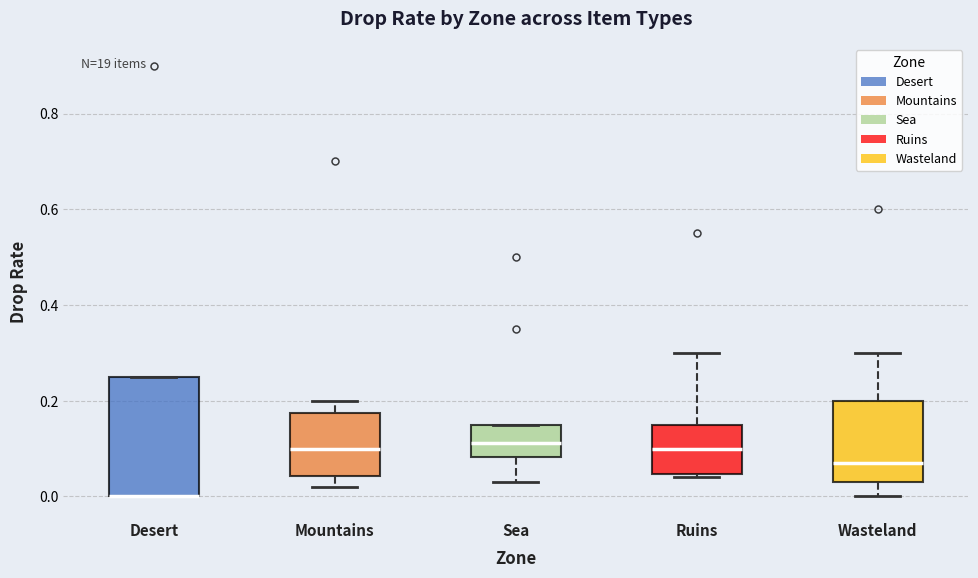

Reading left to right, read every box against the y-axis: the position of its median line, the range the box covers, and the ends of its whiskers. The values are not printed on the chart, so give them approximately, as read against the axis.

Desert: median 0.00 (drawn on the box's lower edge), box 0.00 to 0.26, whiskers 0.00 to 0.26
Mountains: median 0.10, box 0.04 to 0.18, whiskers 0.02 to 0.20
Sea: median 0.12, box 0.08 to 0.16, whiskers 0.04 to 0.16
Ruins: median 0.10, box 0.04 to 0.16, whiskers 0.04 (just below the box's lower edge) to 0.30
Wasteland: median 0.08, box 0.04 to 0.20, whiskers 0.00 to 0.30